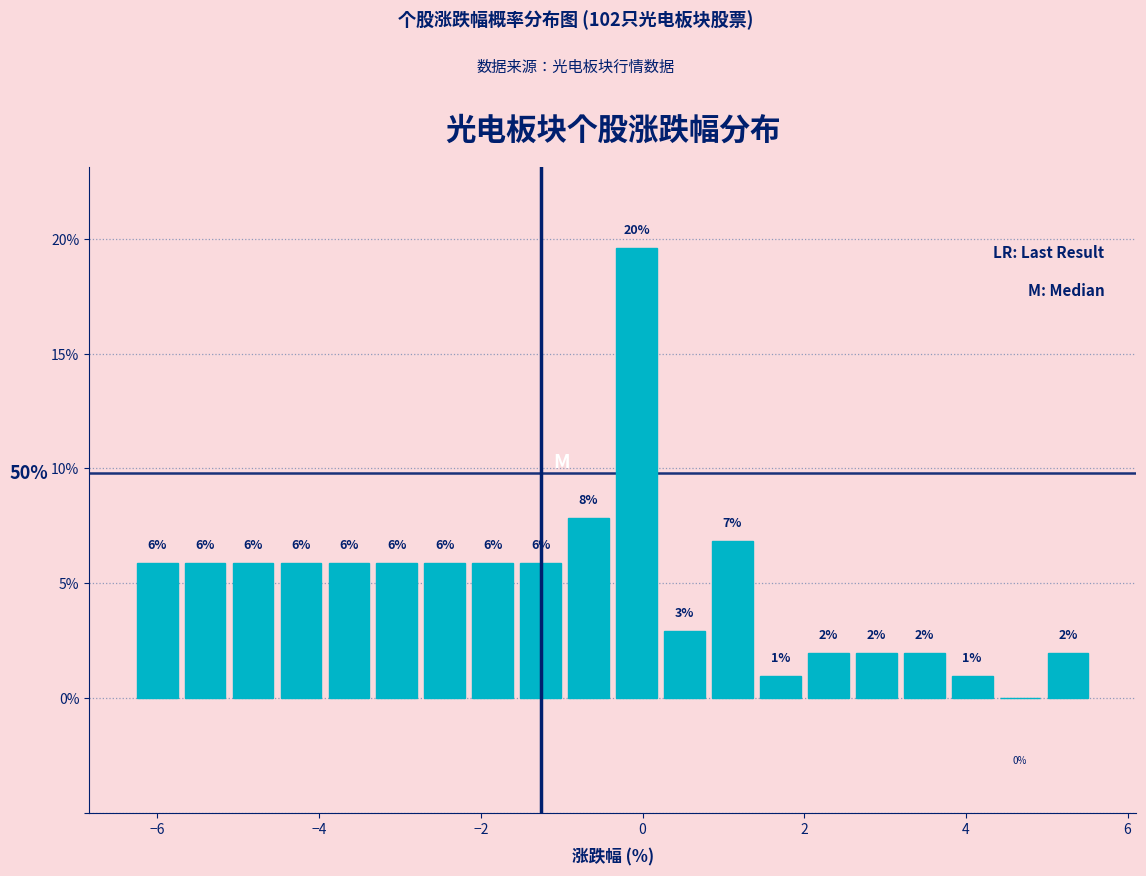

Around what value on the x-axis is the tallest bar? Give the approximate position of its centre, as read against the axis.

0.0